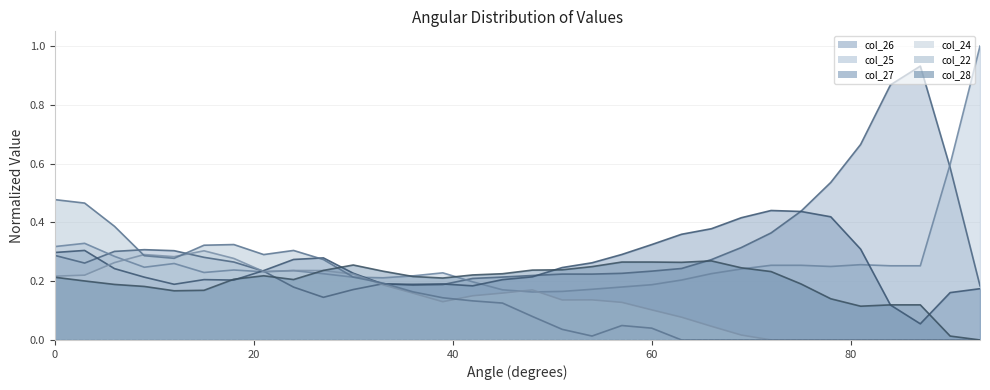

True or false: col_25 has more than 2 points higher than both neighbors.

True